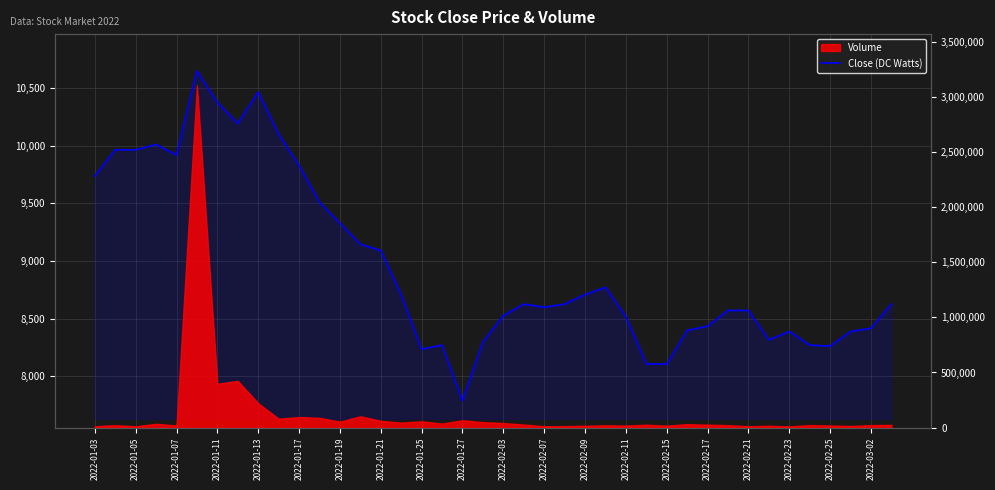

What is the sum of the values at 2022-01-27 and 2022-01-11?

18162